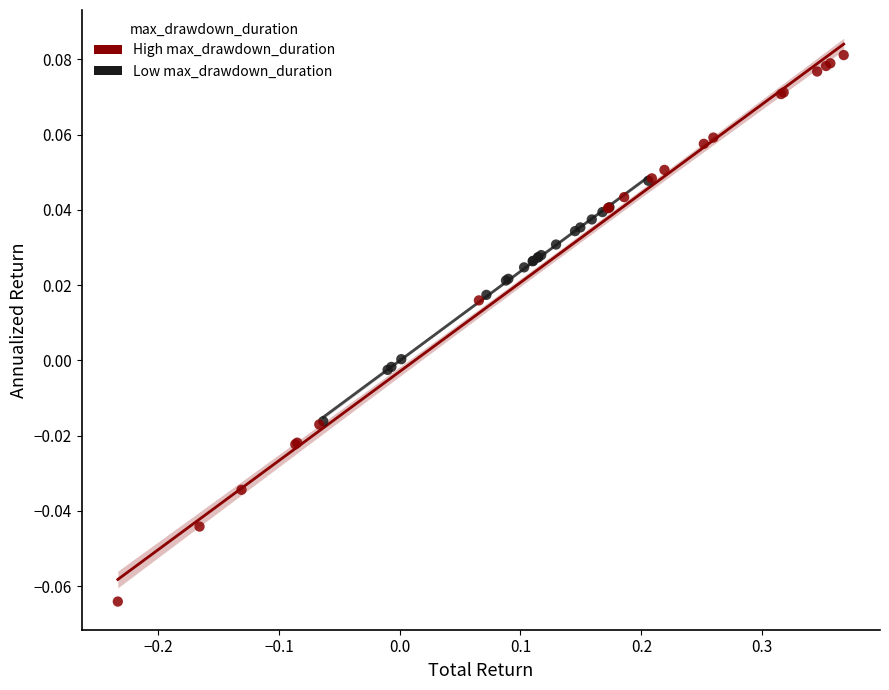

Which series has the widest spread of Y values?

High max_drawdown_duration